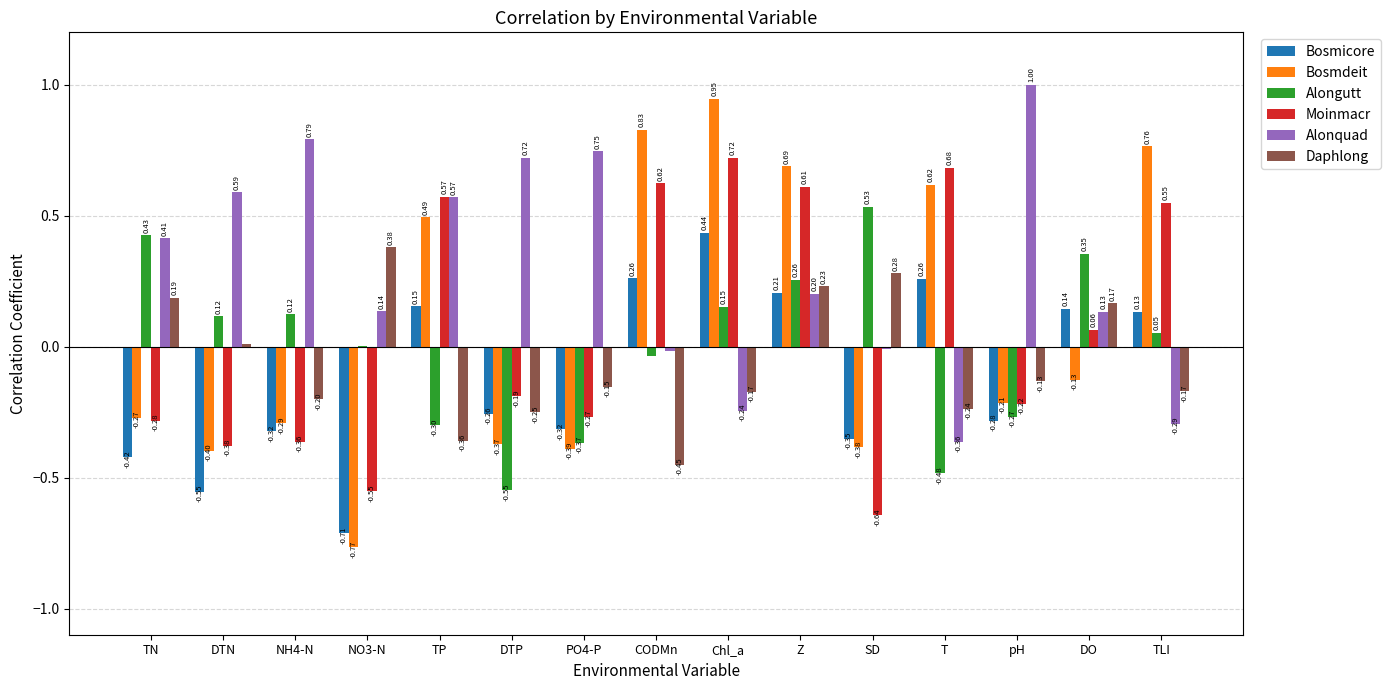

Between TN and T, which series saw the biggest shift?

Moinmacr